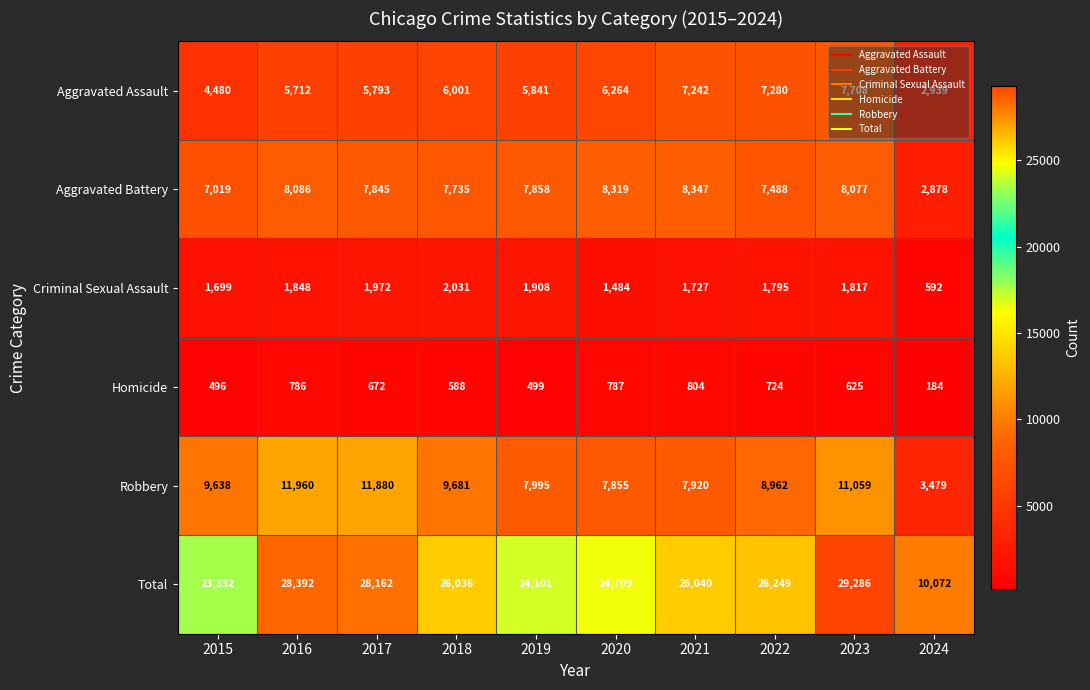

What is the difference between the highest and lowest values at 2022?

25525